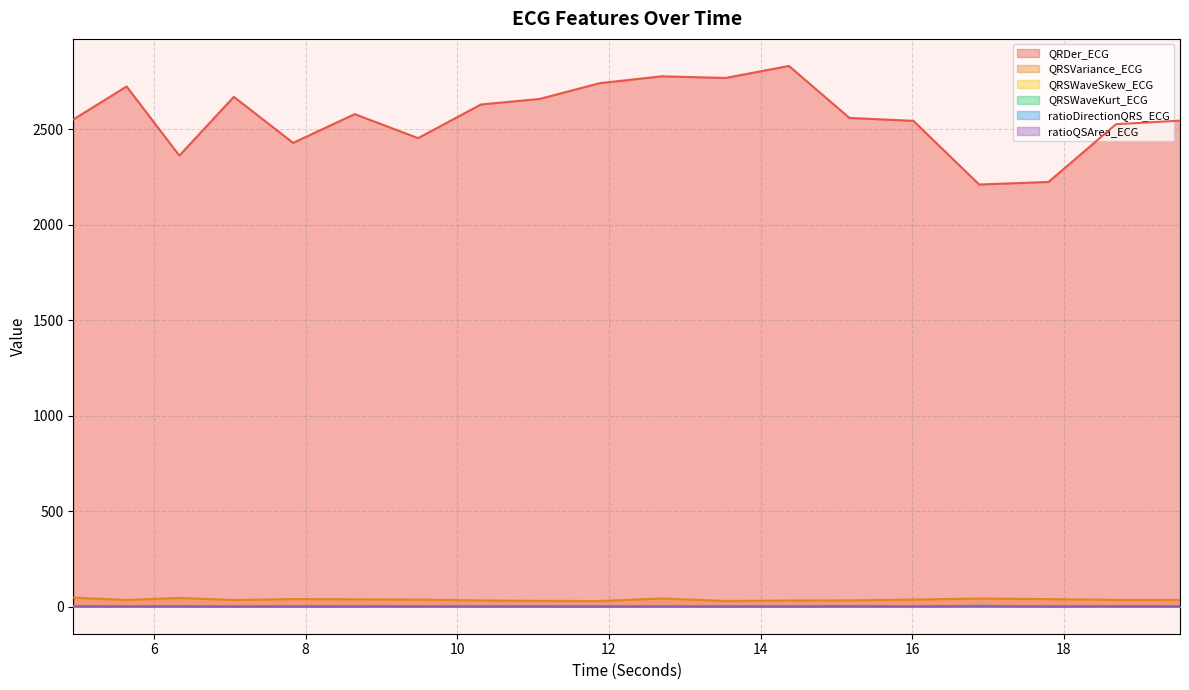

What is the maximum value shown in the chart?

2832.5